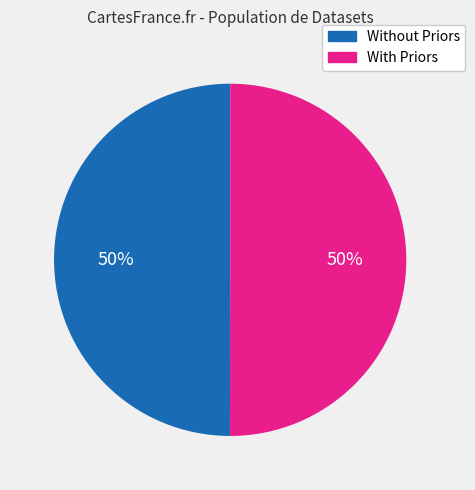

How many segments does this pie chart have?

2